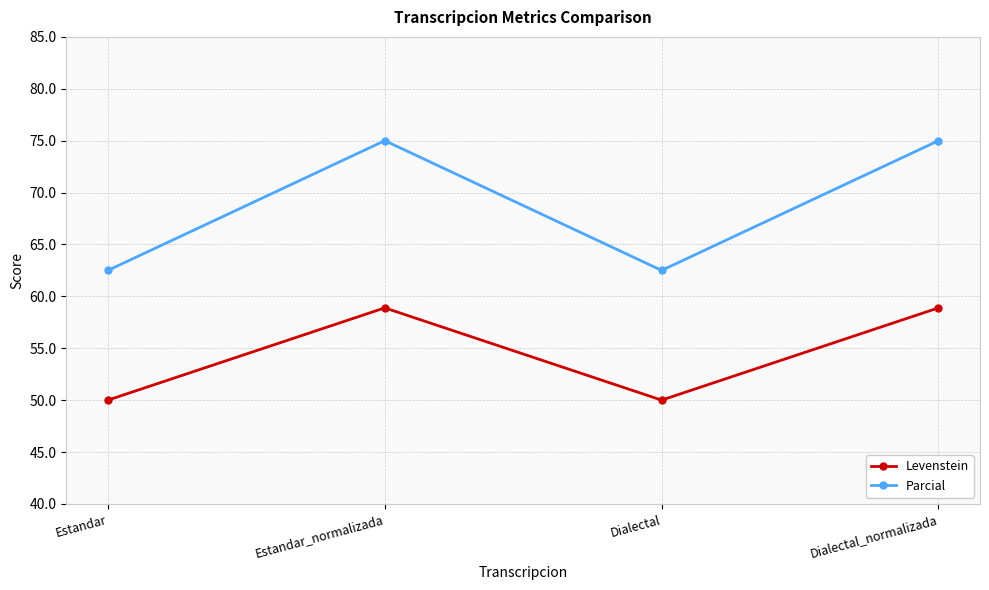

True or false: Parcial has more than 0 interior local peaks.

True